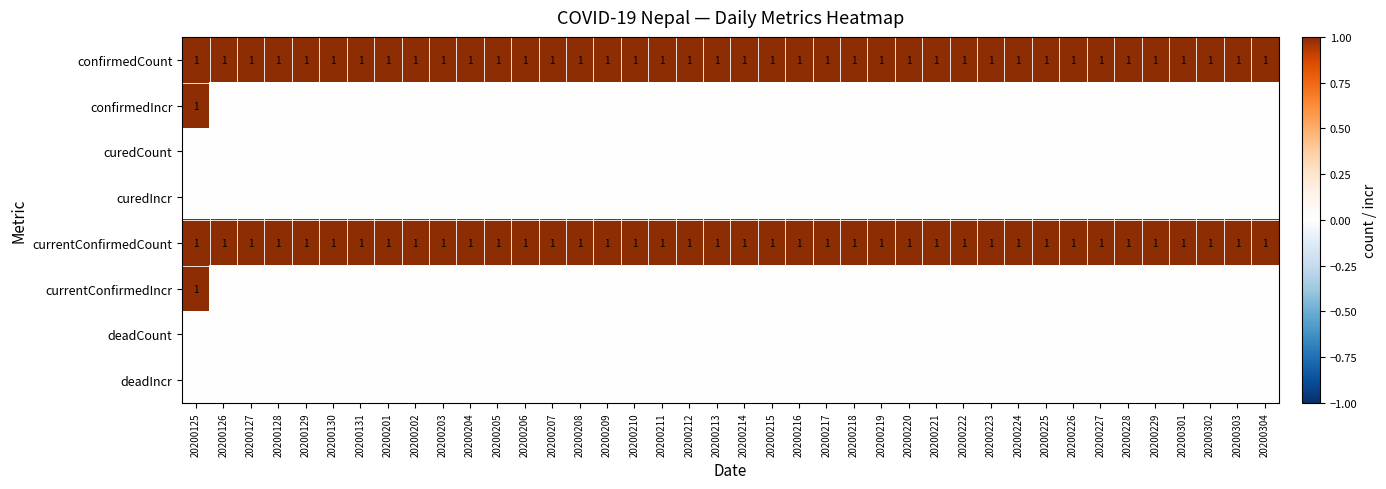

Which label corresponds to the smallest value in the chart?

20200126